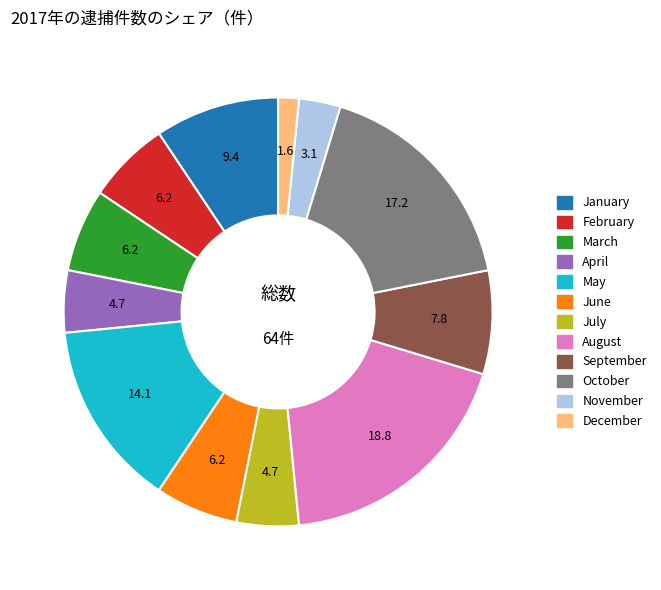

Approximately how many times larger is the value at August compared to January?

2.0